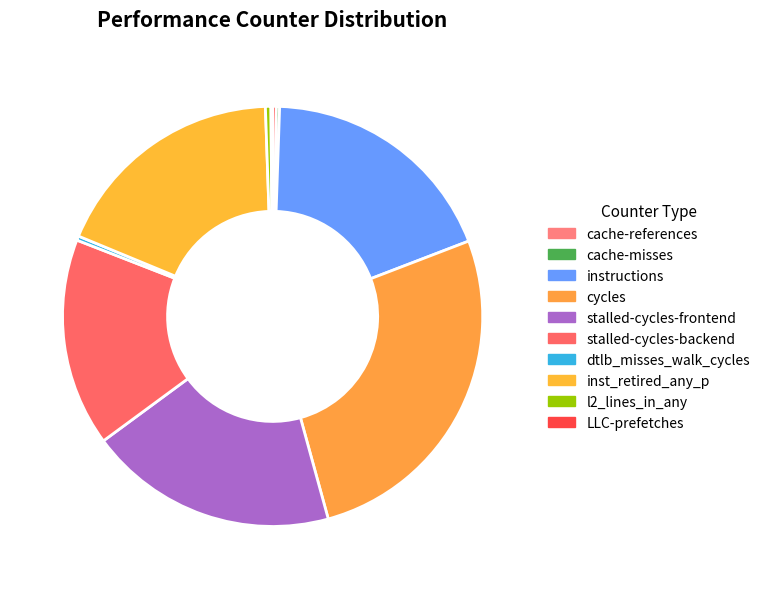

What is the change in value from instructions to stalled-cycles-frontend?

+1220945162